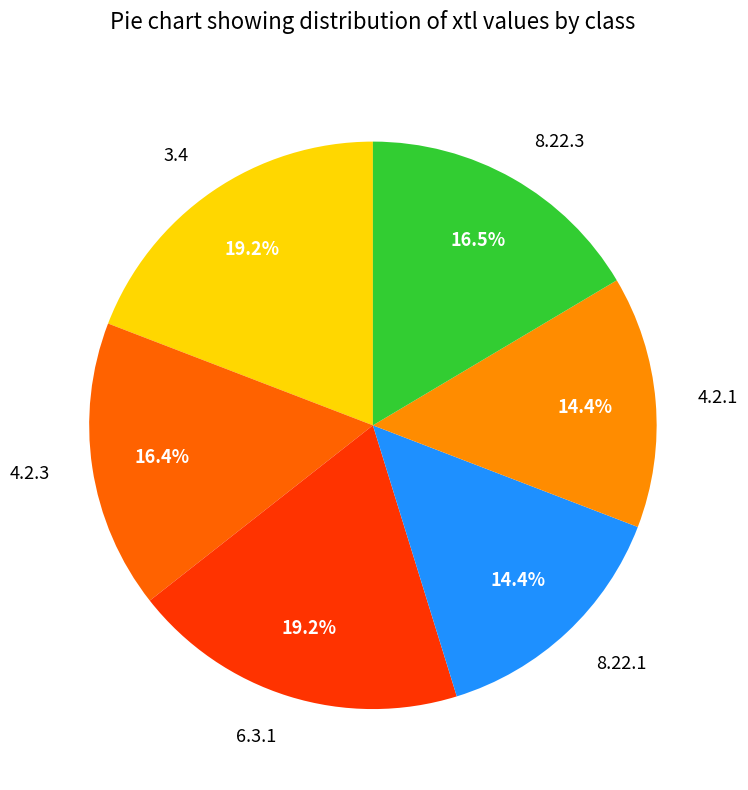

Does 4.2.1 account for over 50% of the chart?

No